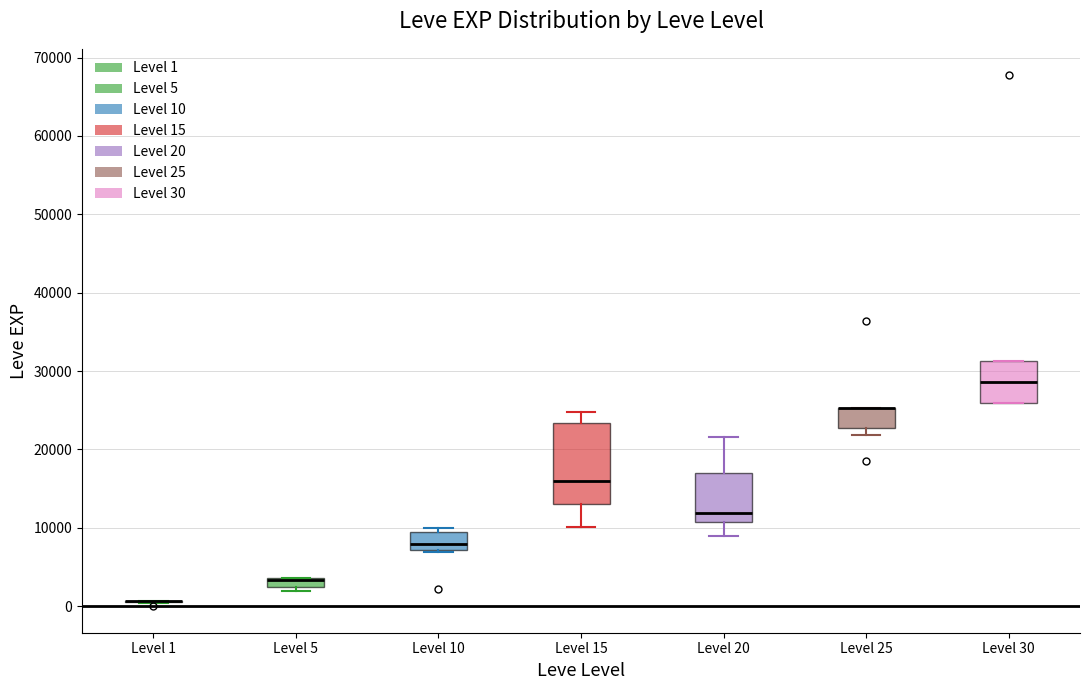

Comparing the boxes themselves (not the whiskers), which one is the tallest?

Level 15